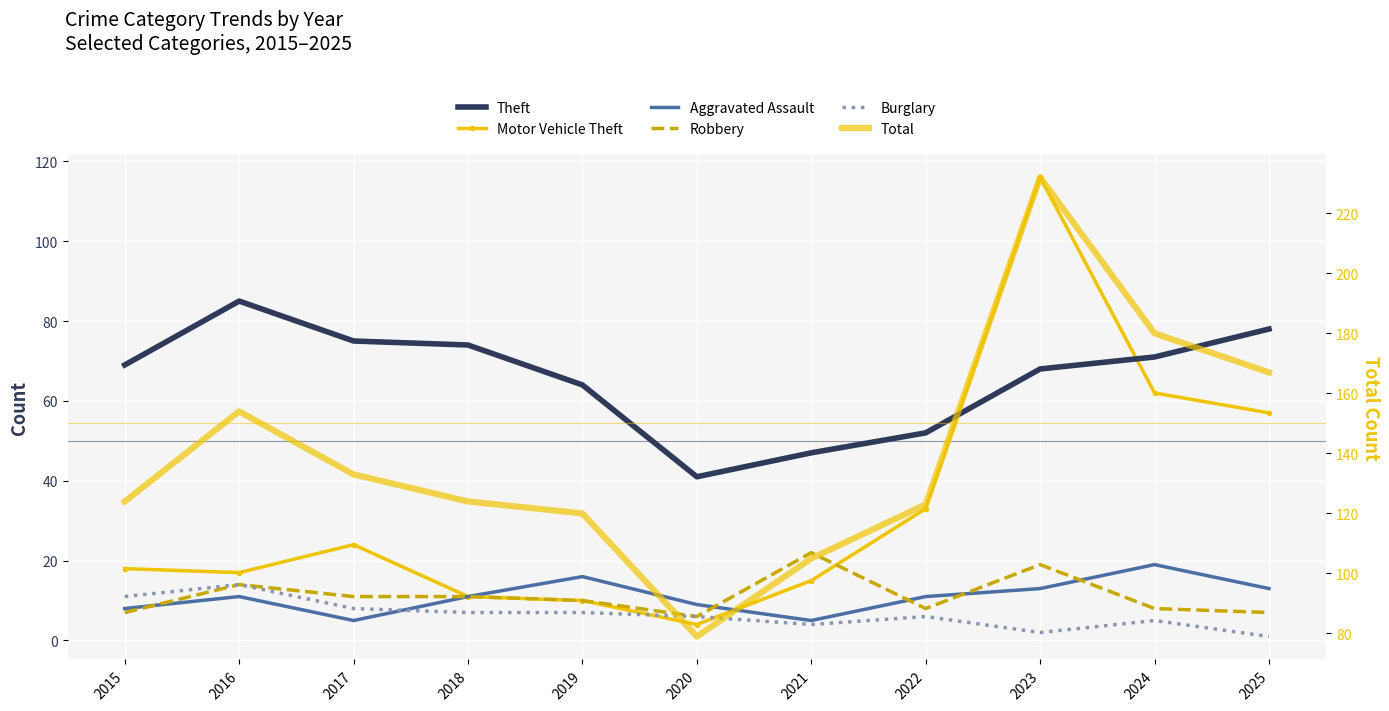

How many values in the Burglary series exceed 6?

5